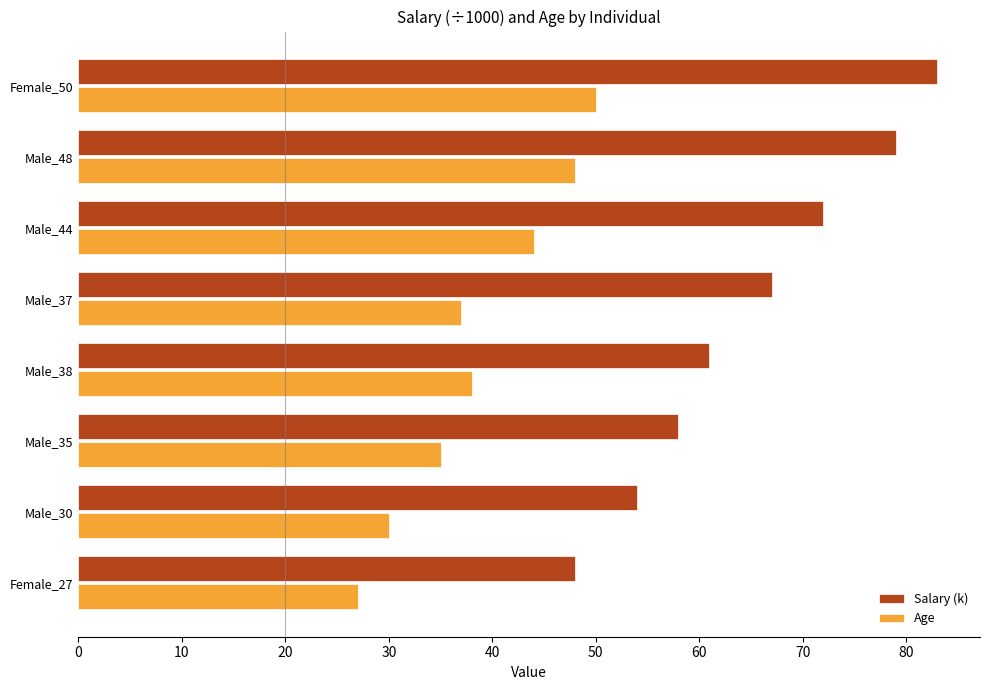

At which label is Salary (k) closest to 65?

Male_37